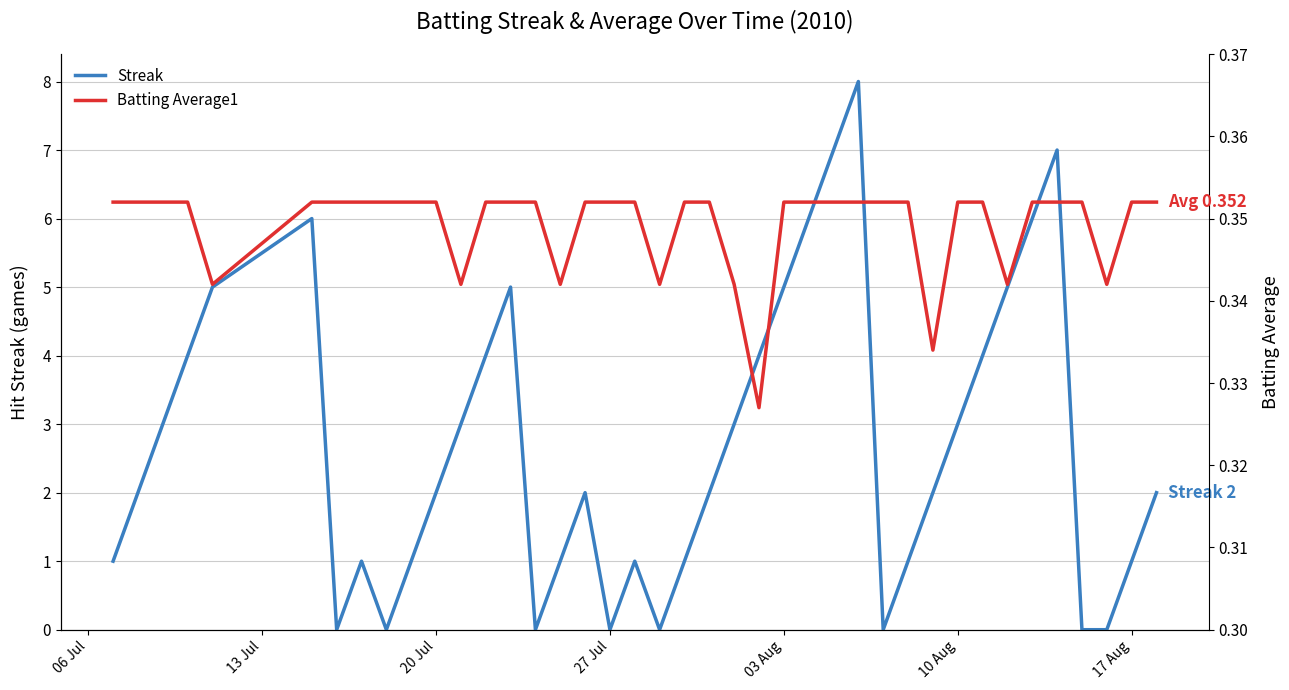

True or false: Batting Average1 has more than 1 points higher than both neighbors.

False